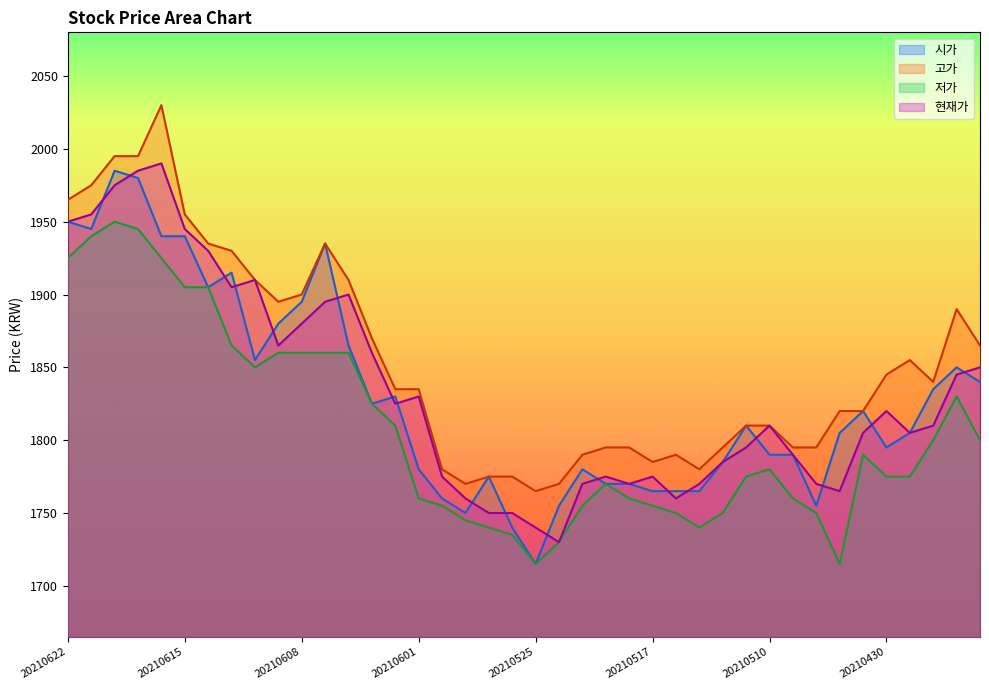

List the series in order of their peak value, highest first.

고가, 현재가, 시가, 저가